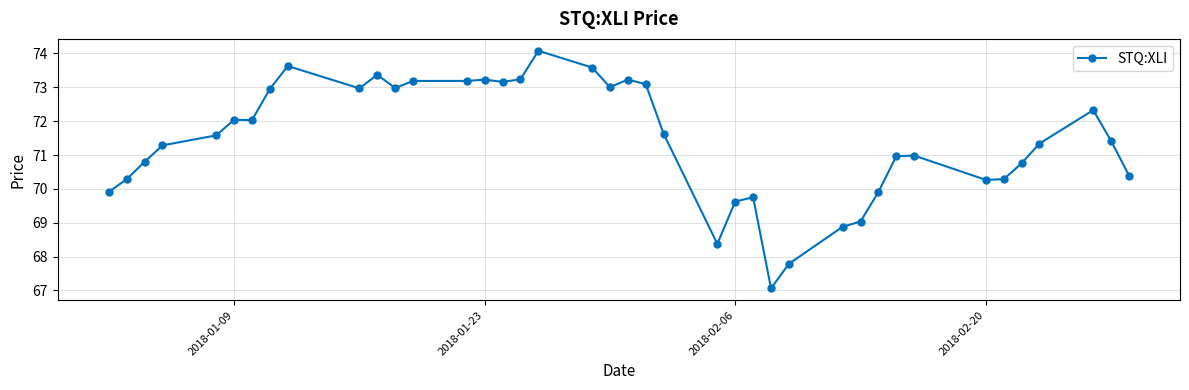

What is the smallest value displayed?

67.1